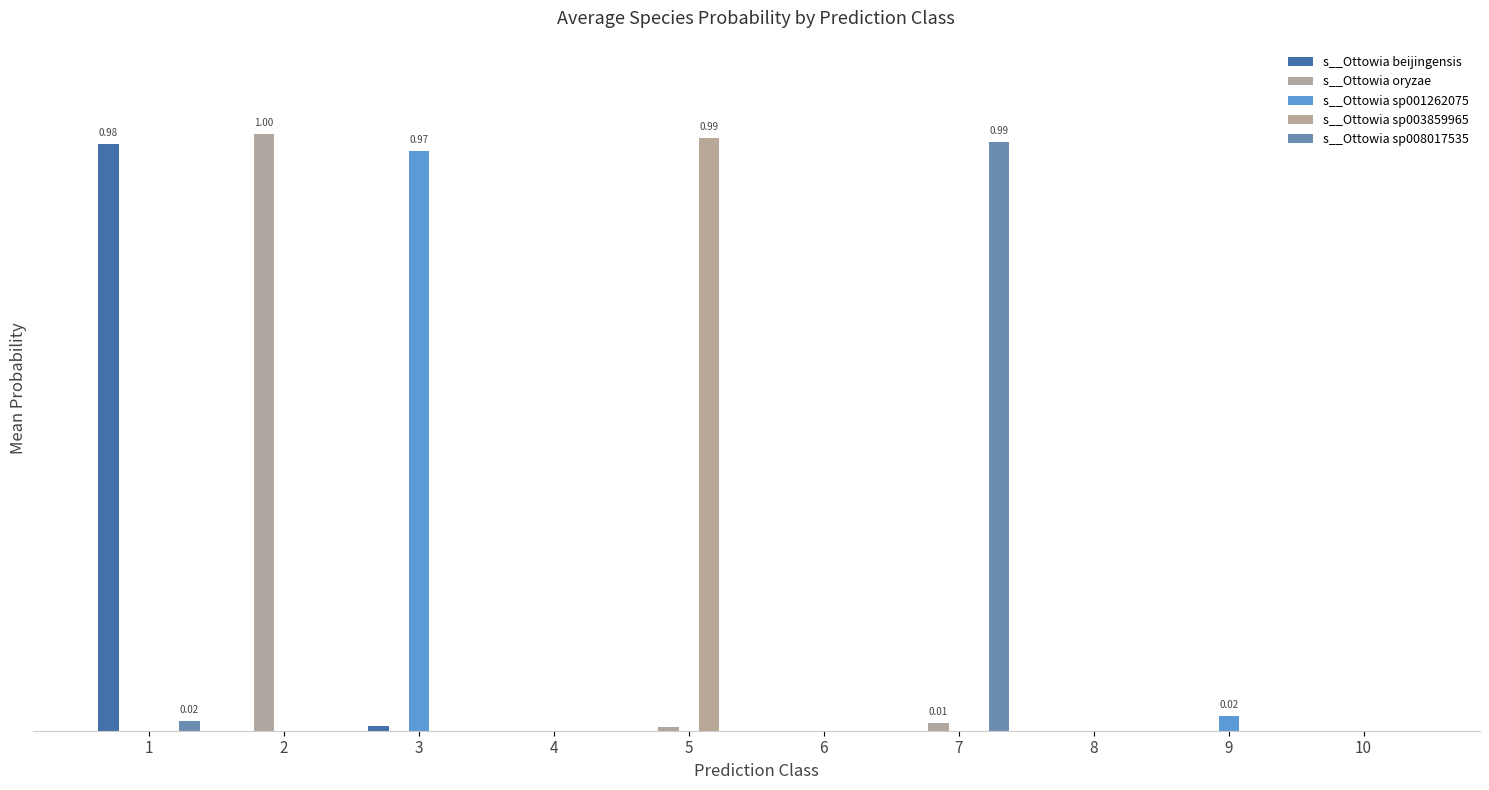

Are the bars grouped side by side (vs. stacked)?

Yes